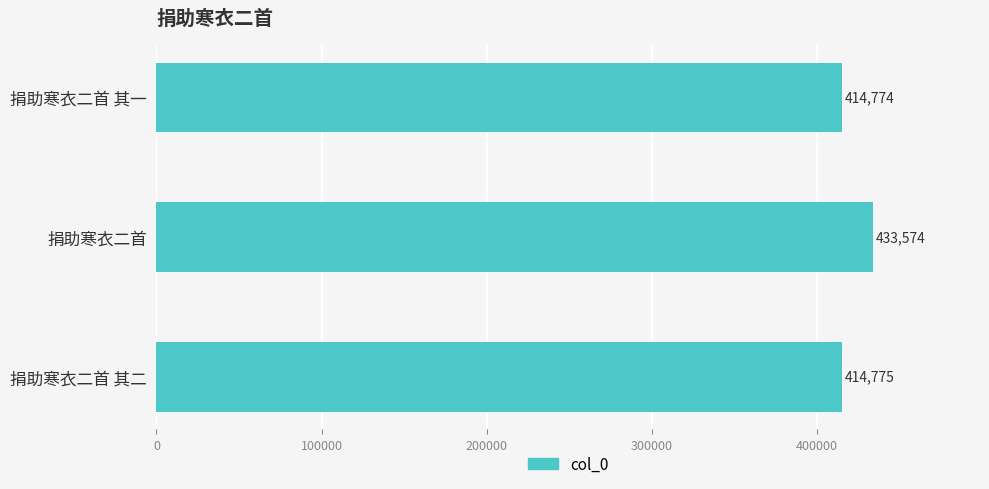

What is the label of the 2nd bar from the bottom?

捐助寒衣二首